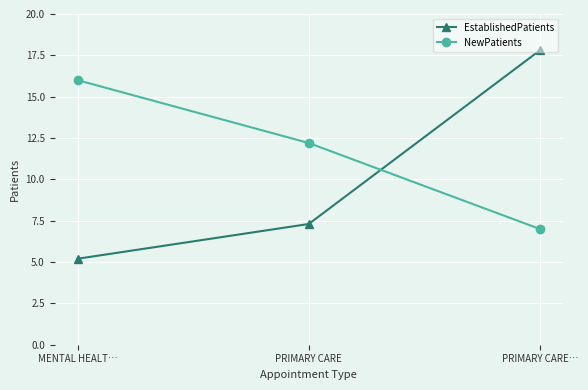

At which label does NewPatients first exceed 12?

MENTAL HEALT…